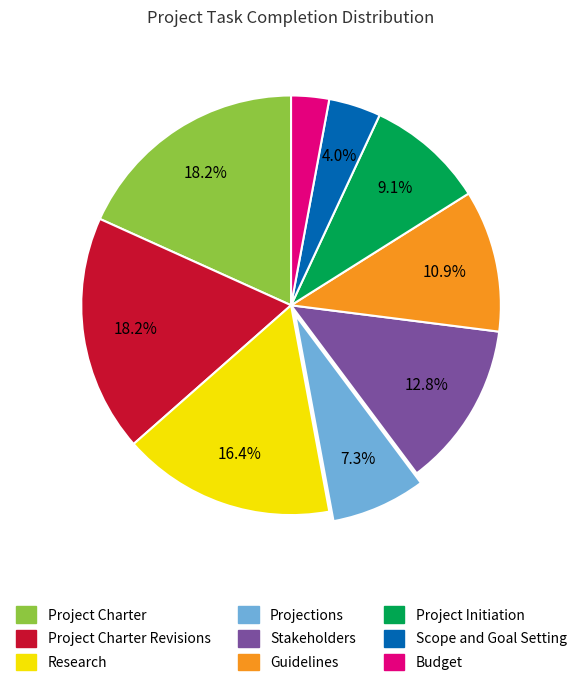

Does Research account for over 50% of the chart?

No